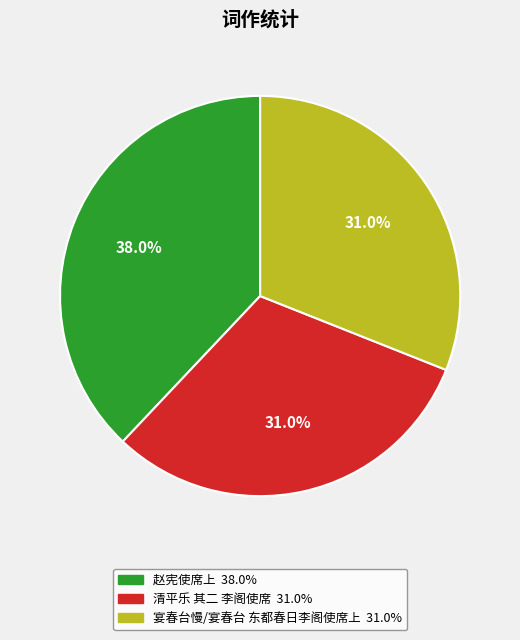

Is there a majority slice in this chart?

No